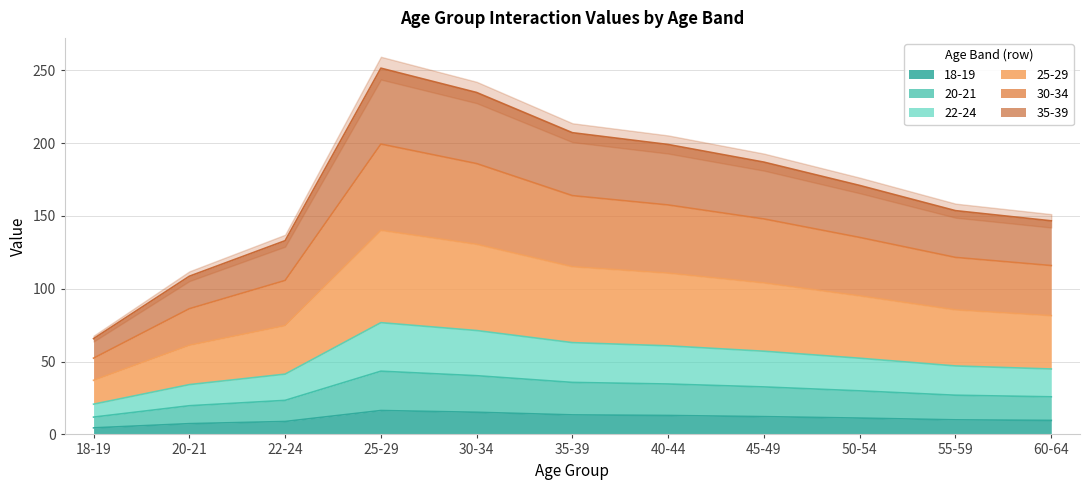

What is the sum of all 18-19 values?

121.8